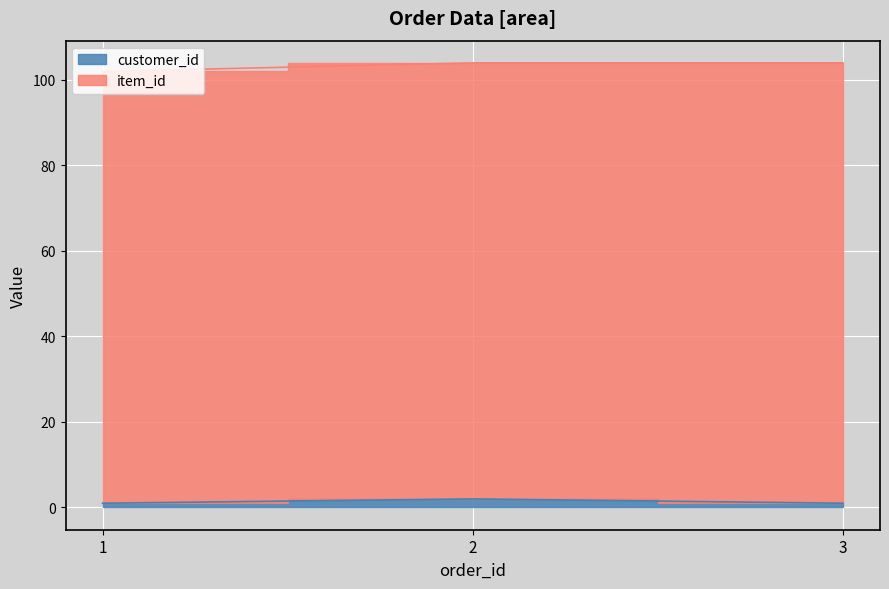

Which category has the highest value across all series?

2